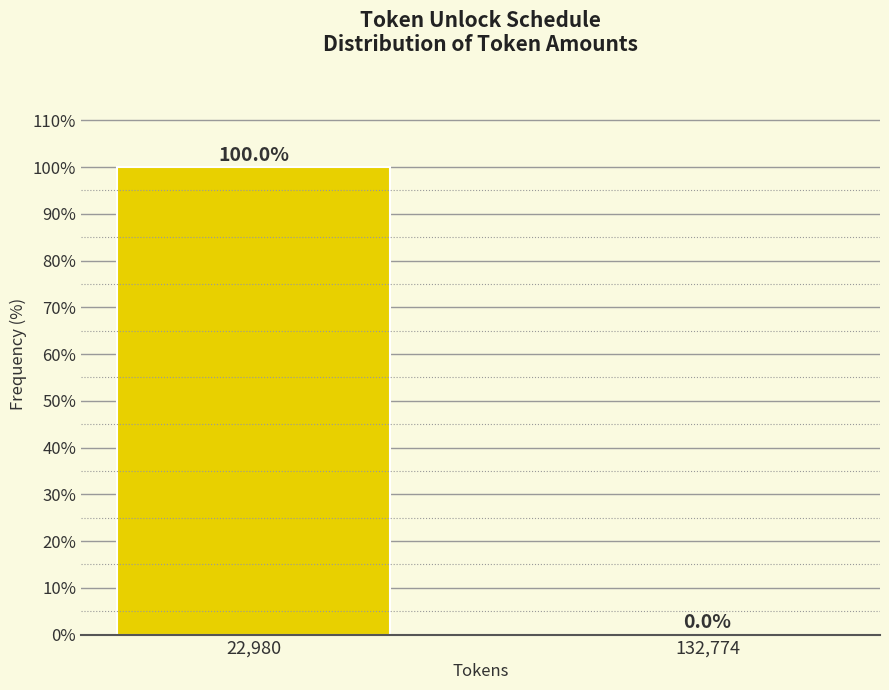

Reading left to right, what are all the values shown in this chart?

22,980=100	132,774=0